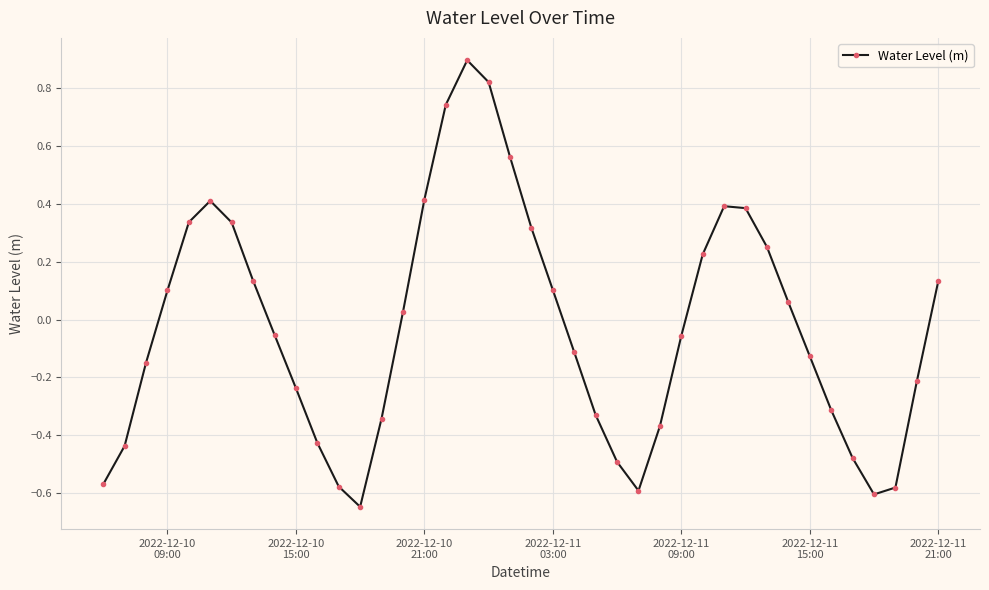

How many values are below 0?

21